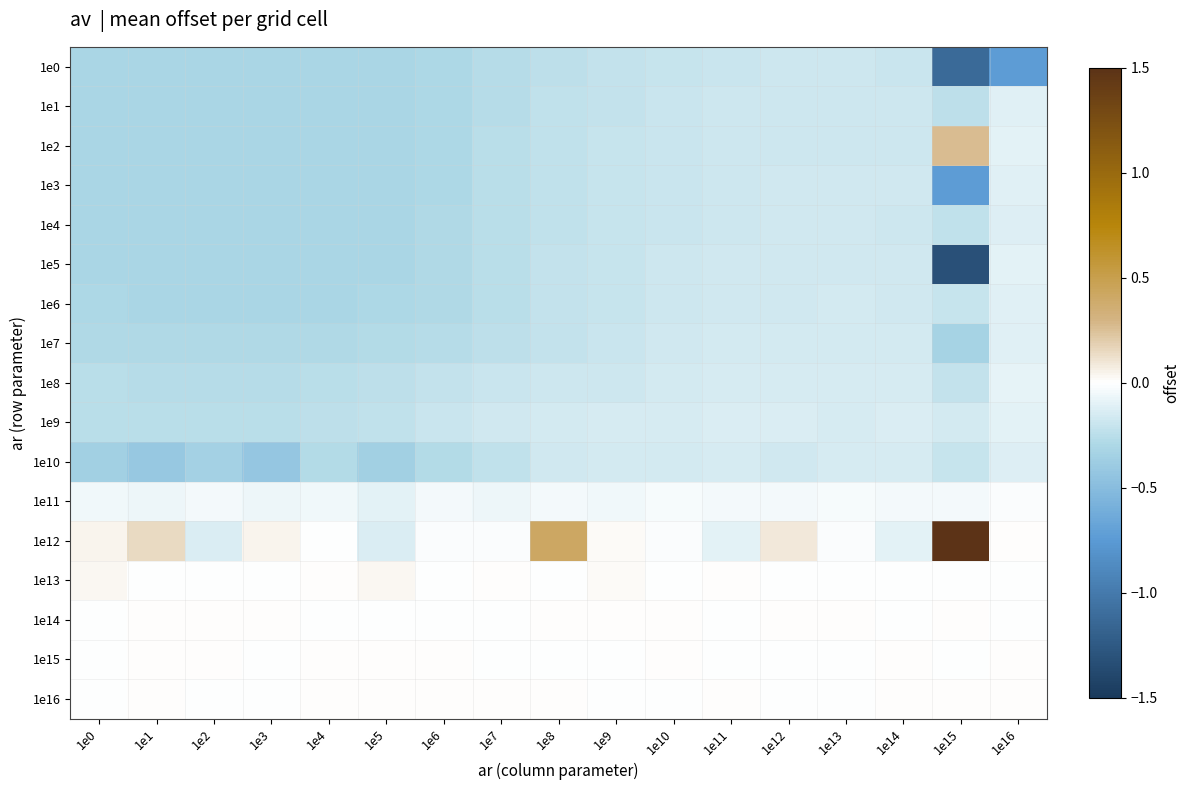

What is the maximum value shown in the chart?

1.5